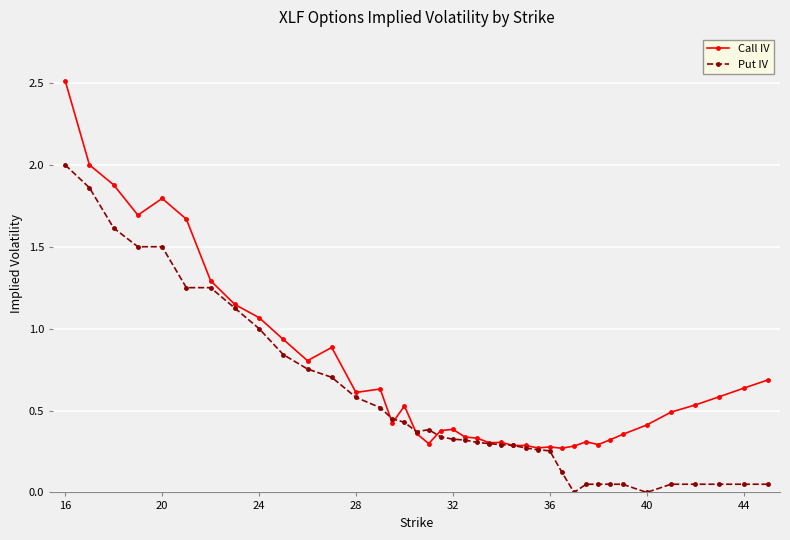

Which series has the largest total across all categories?

Call IV